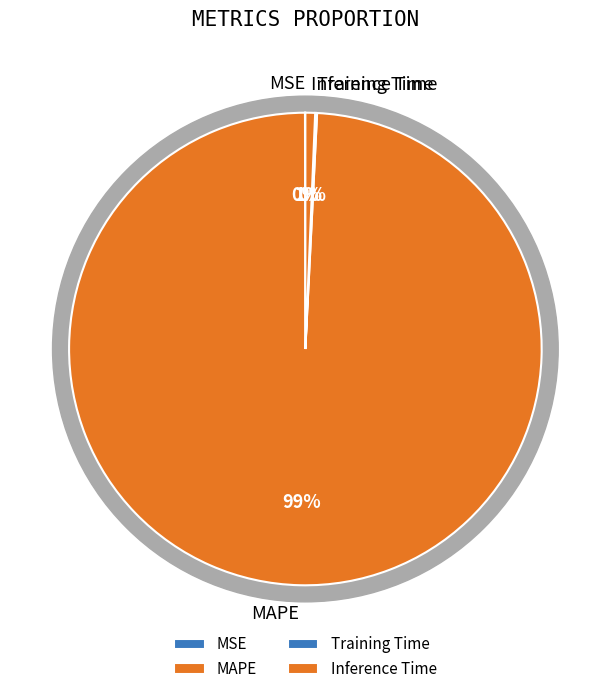

Combined, what portion of the pie is Training Time and Inference Time?

0.8%